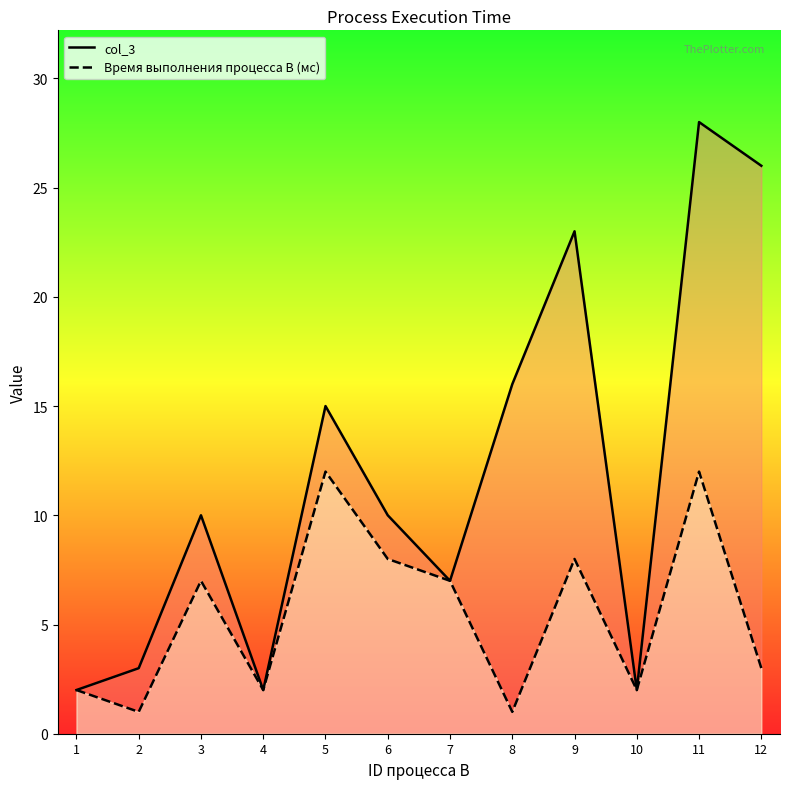

True or false: col_3 and Время выполнения процесса B (мс) intersect in this chart.

False